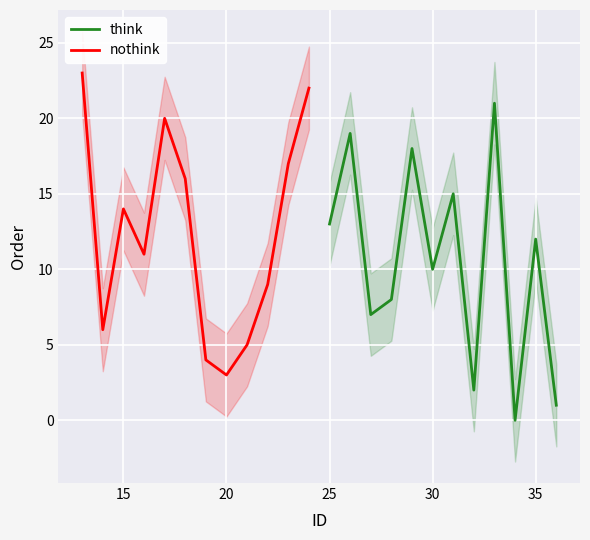

What are all the series names shown in the legend?

think, nothink